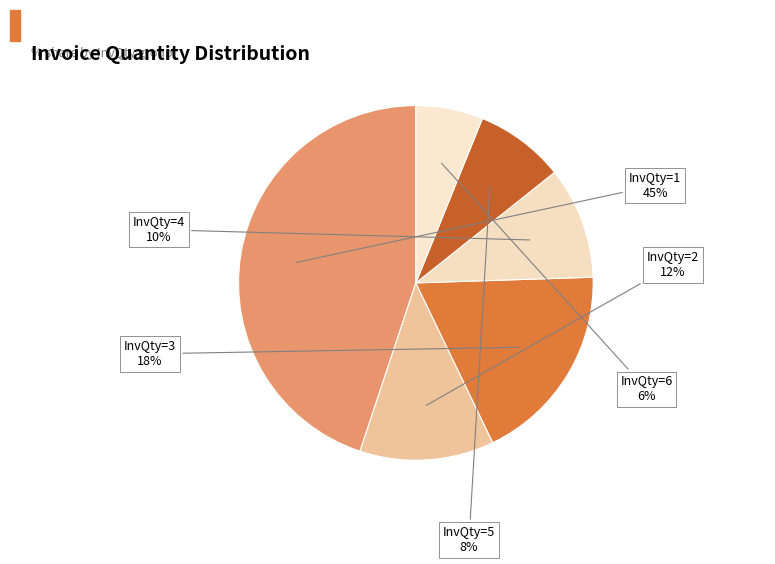

Rank the categories by value from lowest to highest.

InvQty=6, InvQty=5, InvQty=4, InvQty=2, InvQty=3, InvQty=1